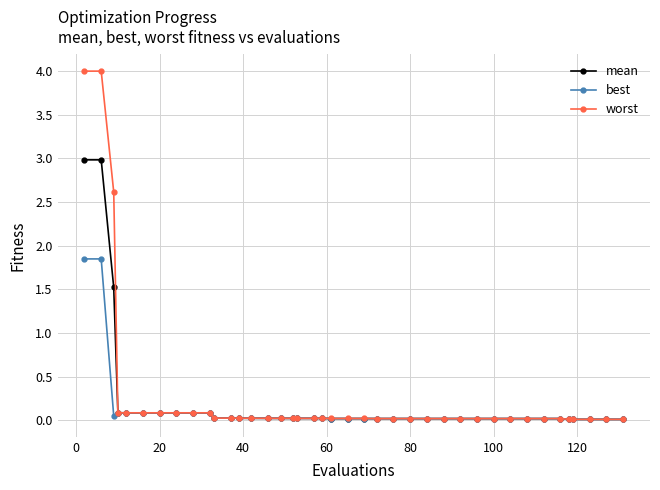

Which series has the widest spread of values?

worst